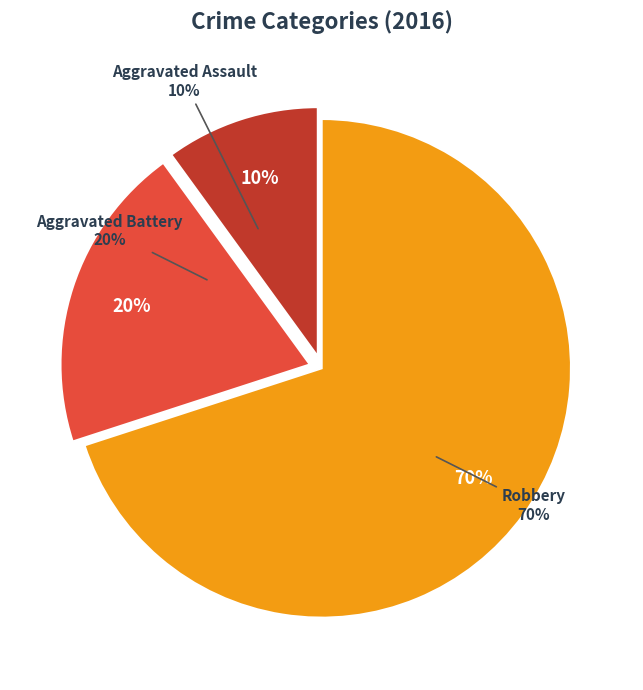

What is the ratio of the value at Aggravated Assault to the value at Robbery?

0.1